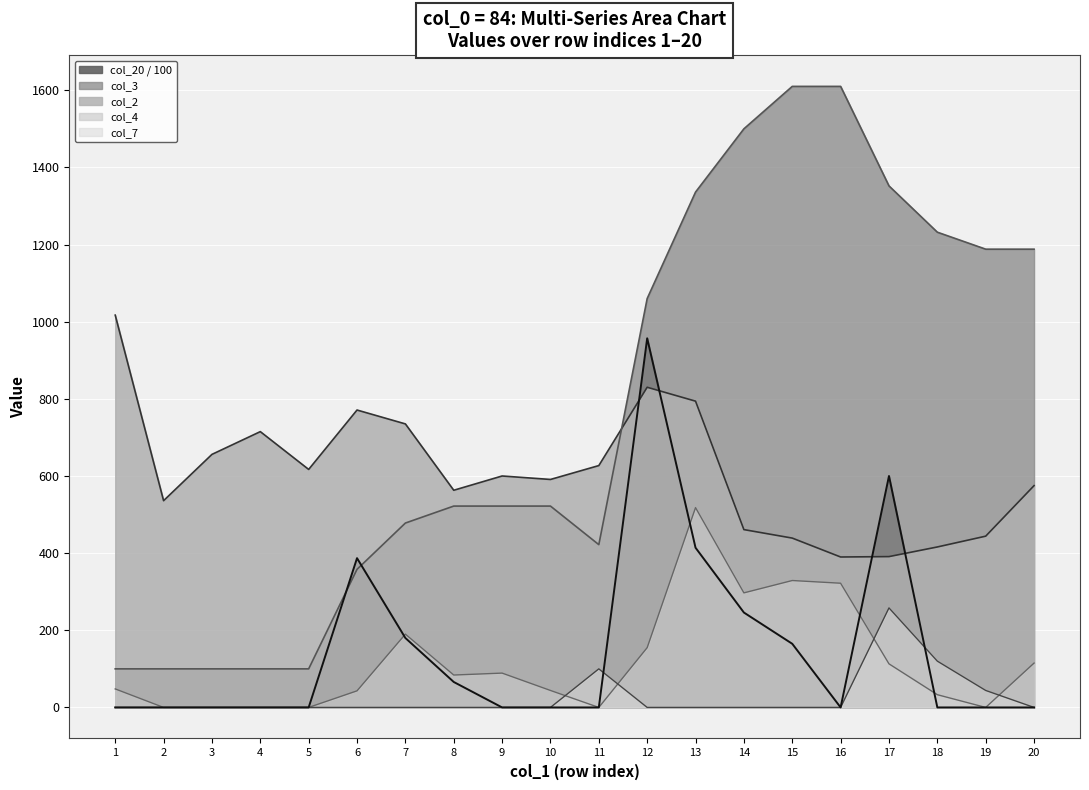

Where is col_7 nearest to the value 129?

18